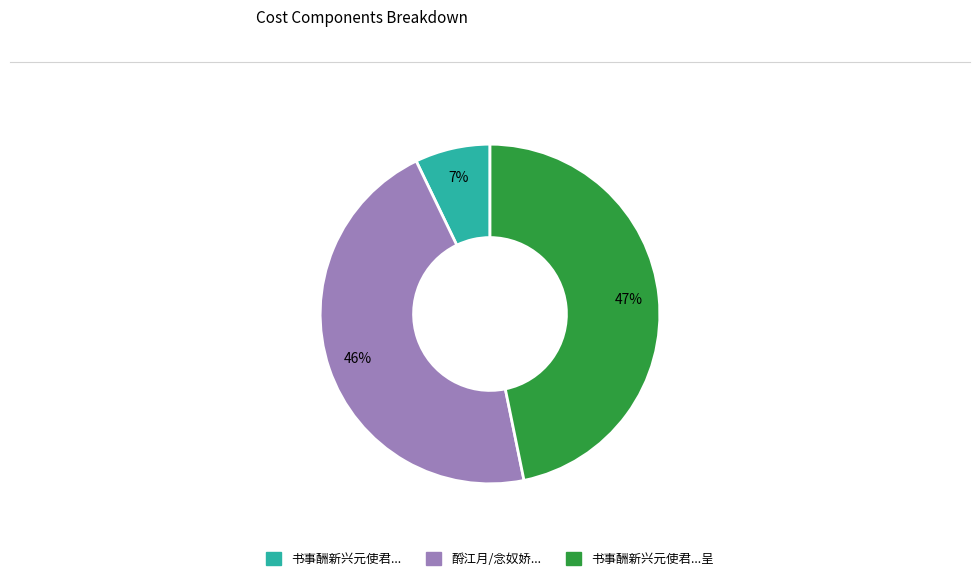

Is there any slice that represents more than half of the pie?

No